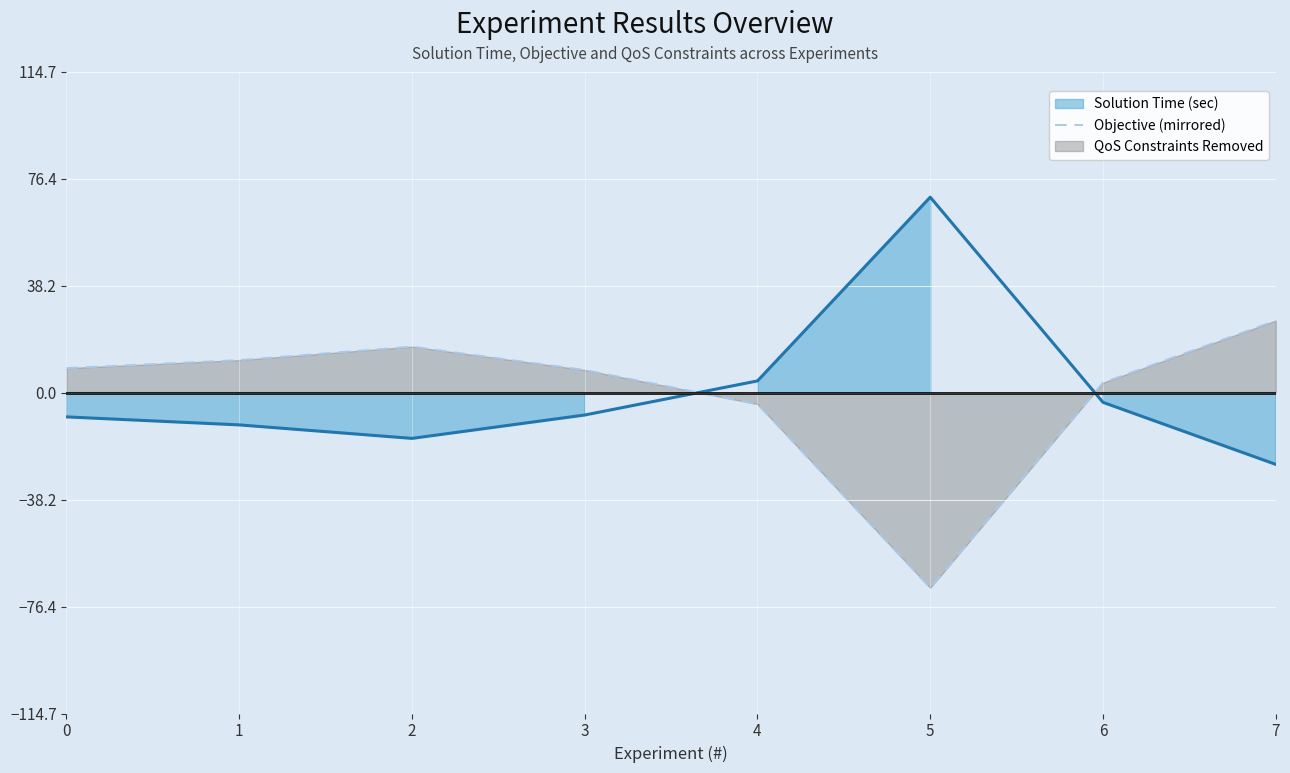

How many interior local valleys (lower than both neighbors) does the data have?

1